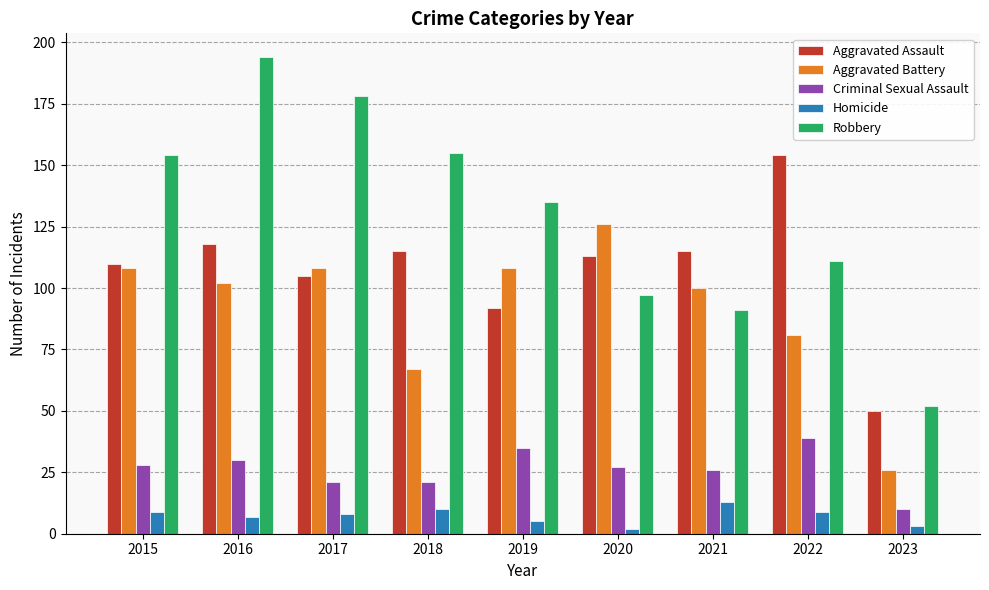

What is the difference between the maximum and minimum values in the Aggravated Battery series?

100